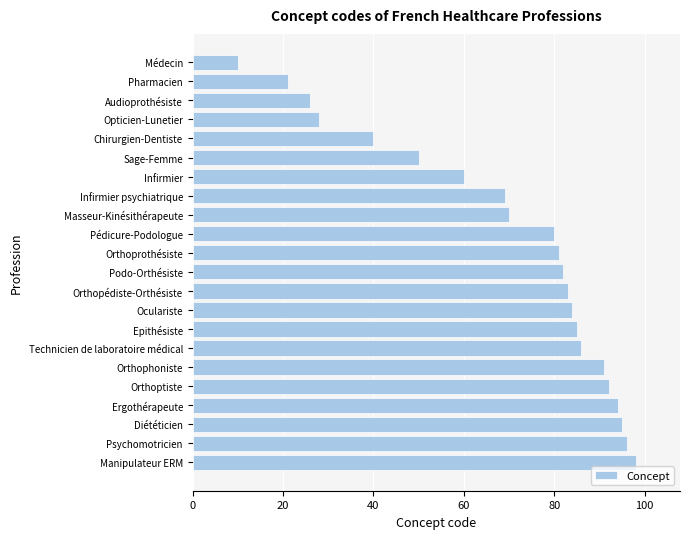

List the labels in order of value, smallest first.

Médecin, Pharmacien, Audioprothésiste, Opticien-Lunetier, Chirurgien-Dentiste, Sage-Femme, Infirmier, Infirmier psychiatrique, Masseur-Kinésithérapeute, Pédicure-Podologue, Orthoprothésiste, Podo-Orthésiste, Orthopédiste-Orthésiste, Oculariste, Epithésiste, Technicien de laboratoire médical, Orthophoniste, Orthoptiste, Ergothérapeute, Diététicien, Psychomotricien, Manipulateur ERM